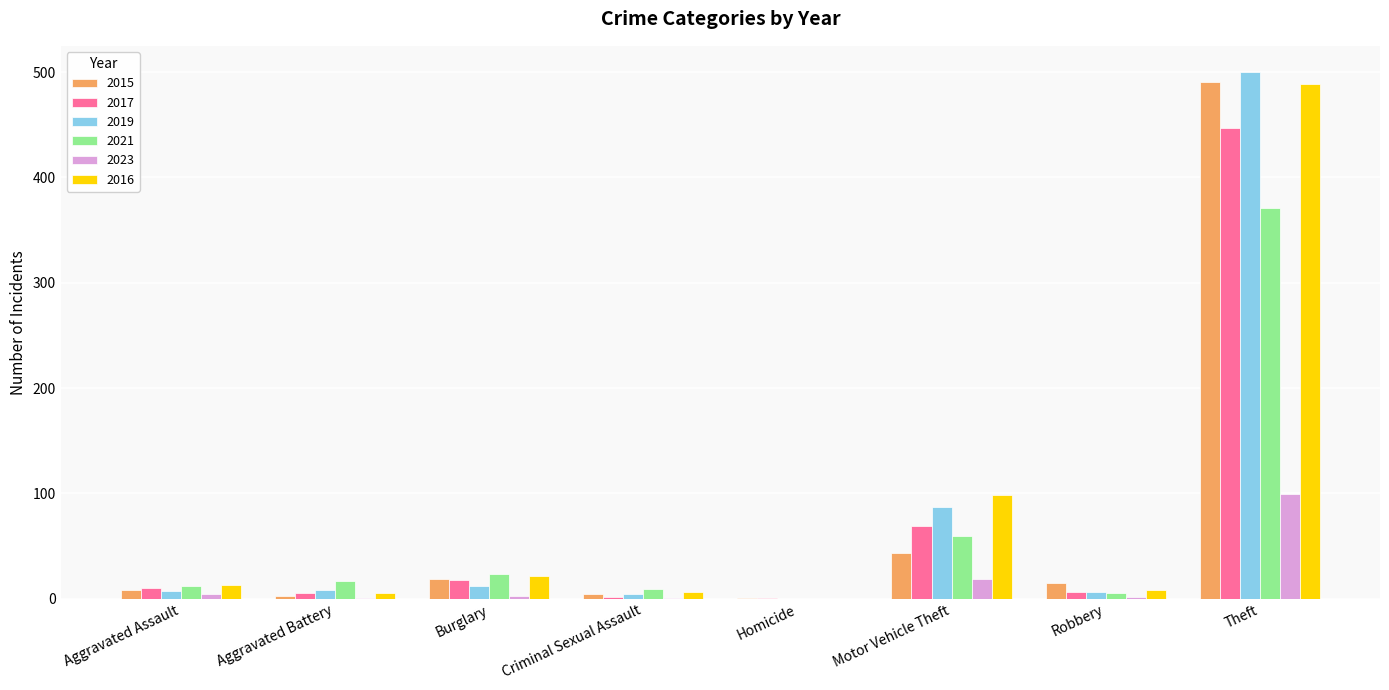

True or false: 2017 has a value of 69 at Motor Vehicle Theft.

True